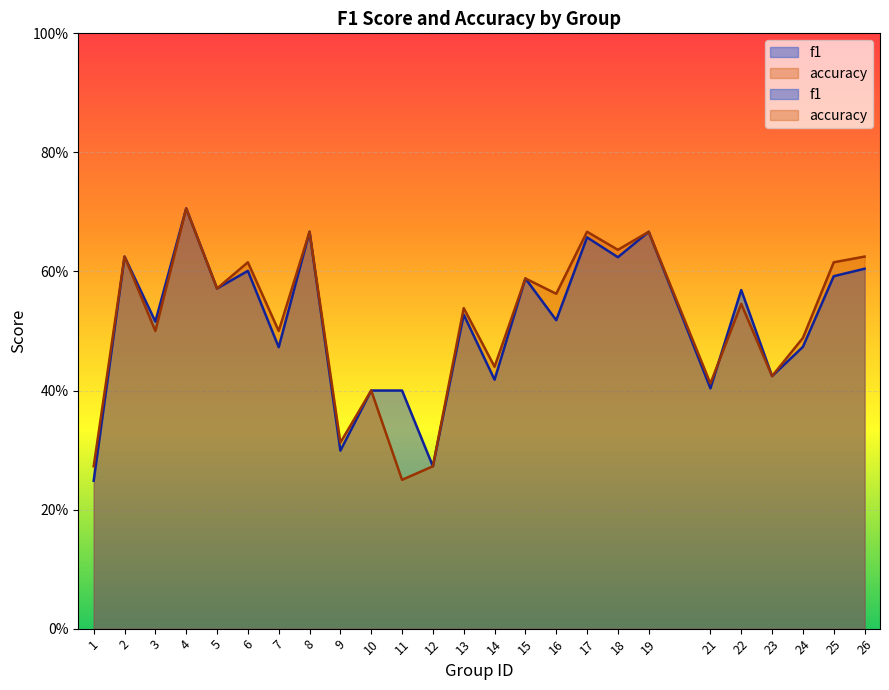

Rank the series by their average value, from lowest to highest.

f1, accuracy